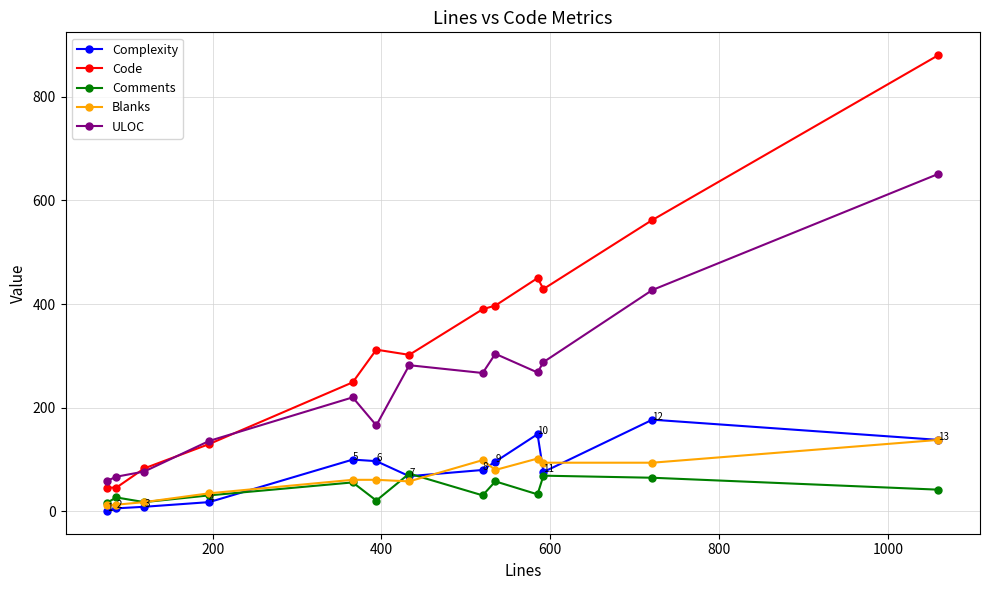

Rank the series by their maximum value, from highest to lowest.

Code, ULOC, Complexity, Blanks, Comments